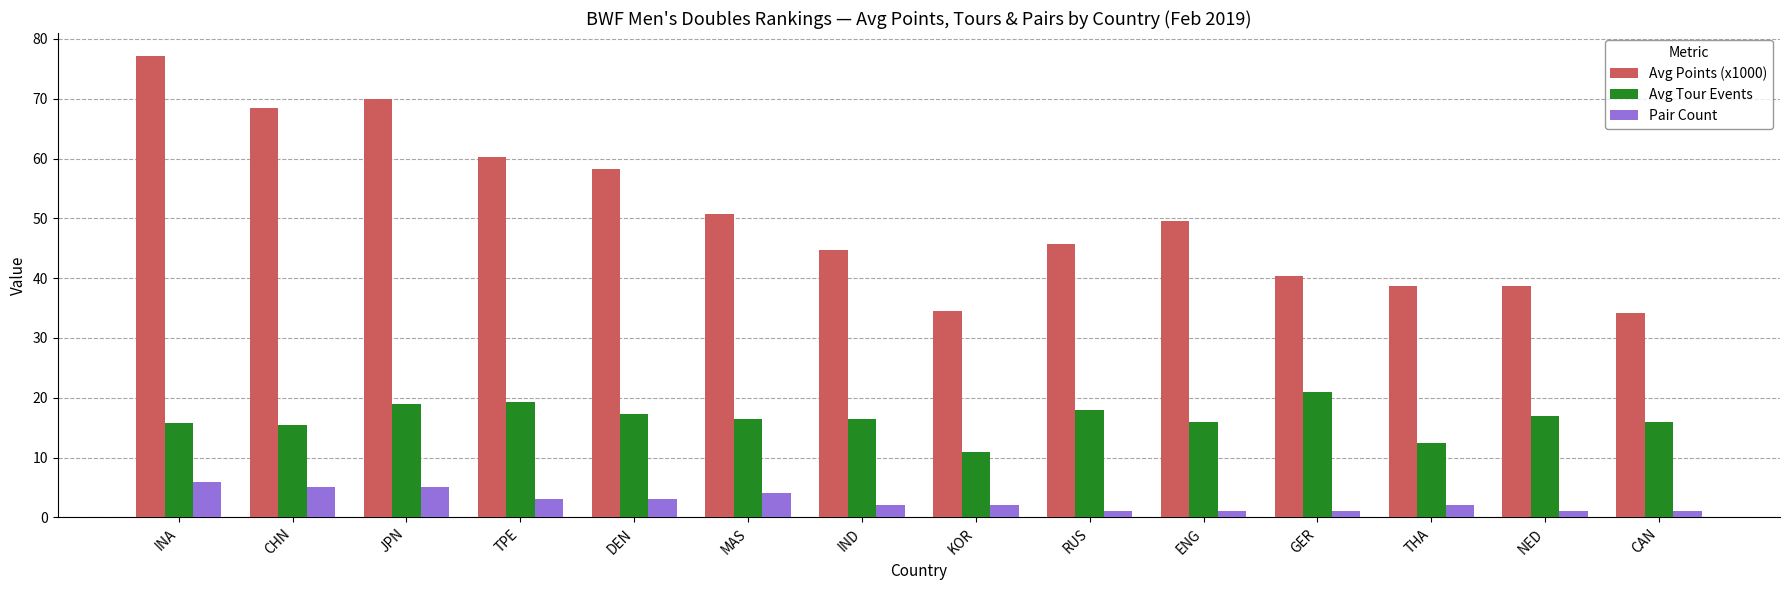

The Avg Tour Events series shows 15.8 at INA. True or false?

True